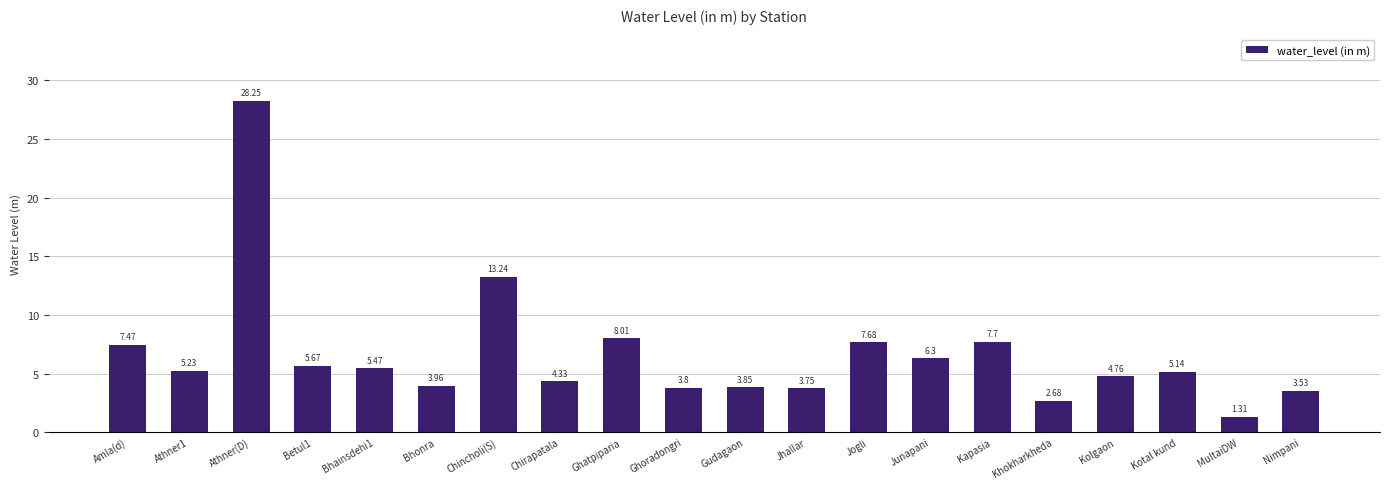

What is the sum of all values?

132.1